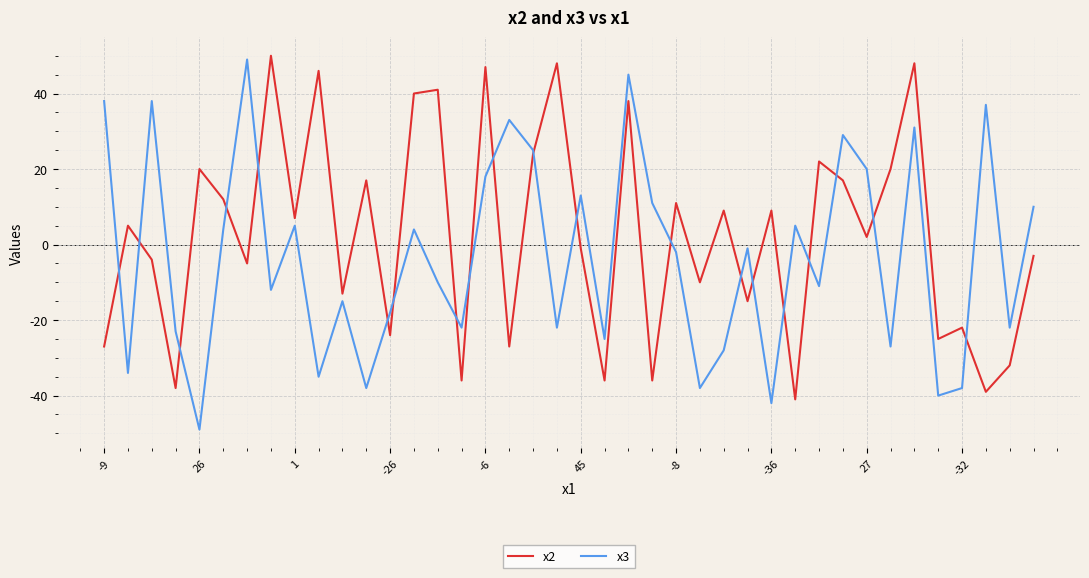

What is the difference between the second highest and minimum values in the x2 series?

89